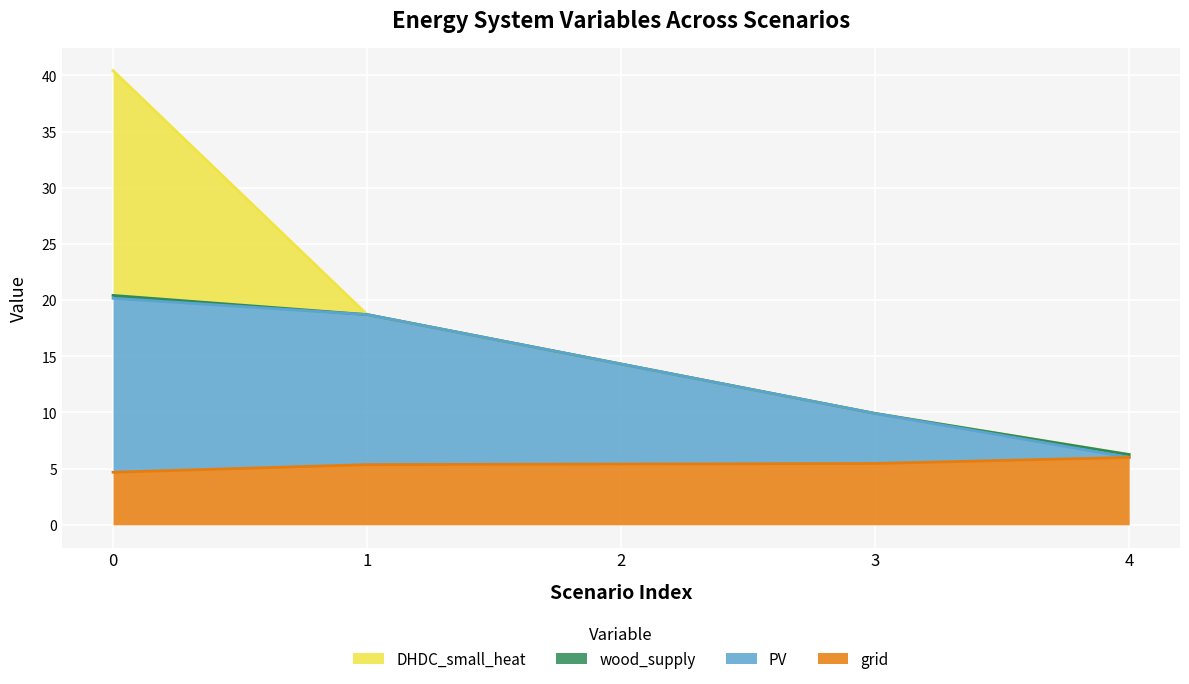

What is the value of the grid point at the 3rd from the left?

5.4